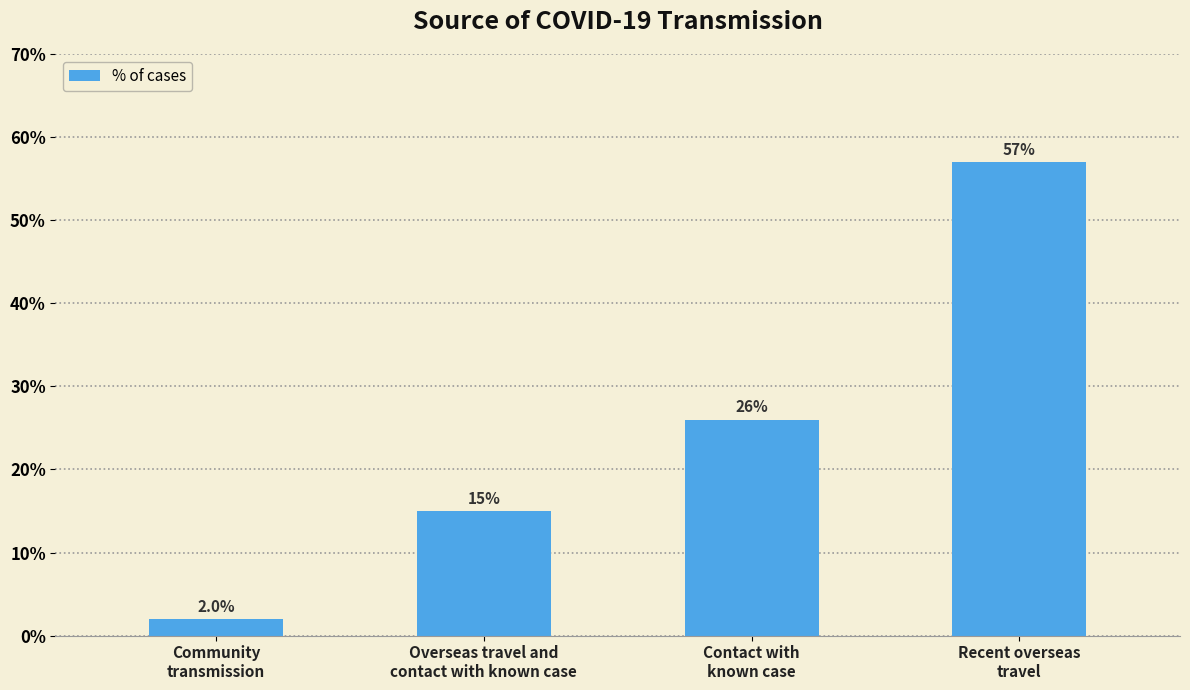

Does the chart contain any negative values?

No